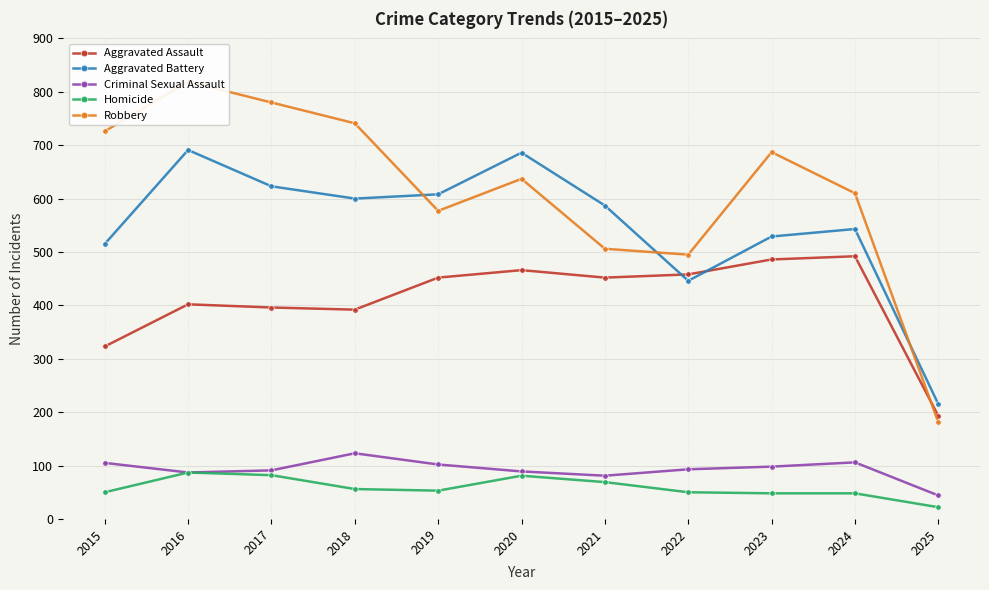

How many series are shown in this chart?

5